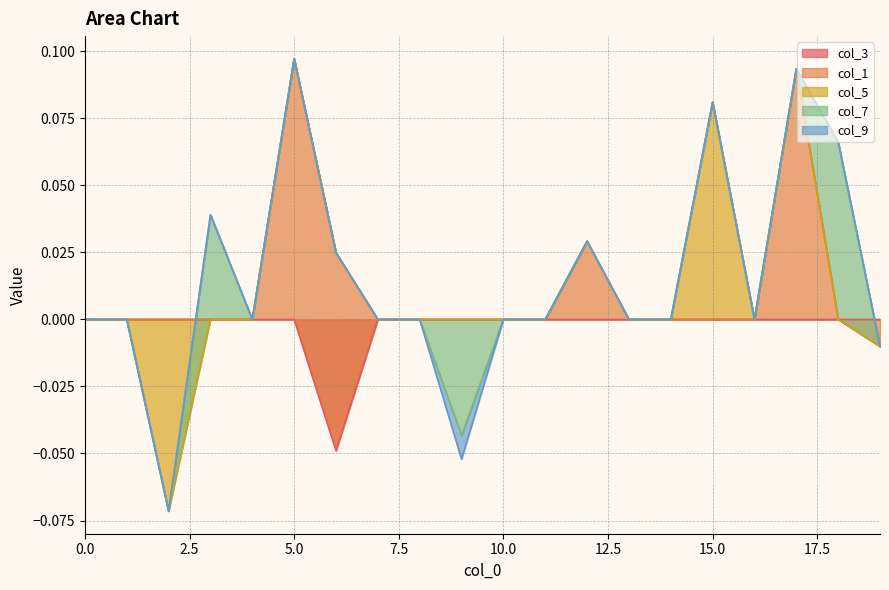

Is it true that col_1 equals 0.0 at 7?

False